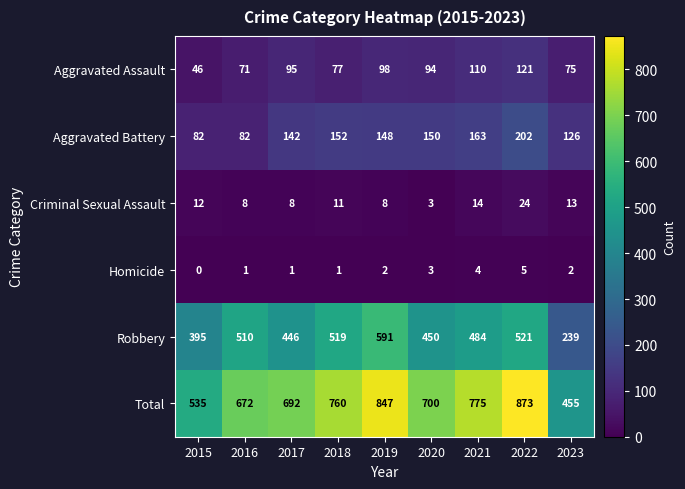

The value of Total at 2020 is 472. True or false?

False